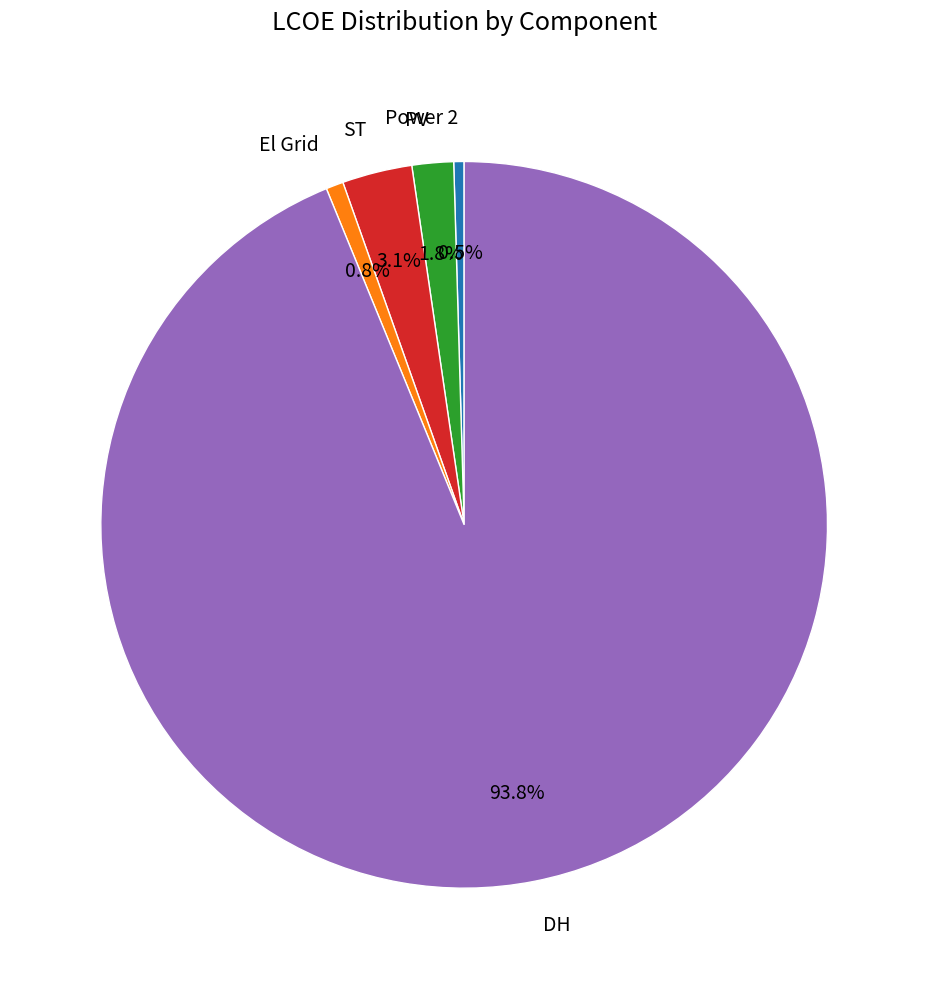

Is there a majority slice in this chart?

Yes